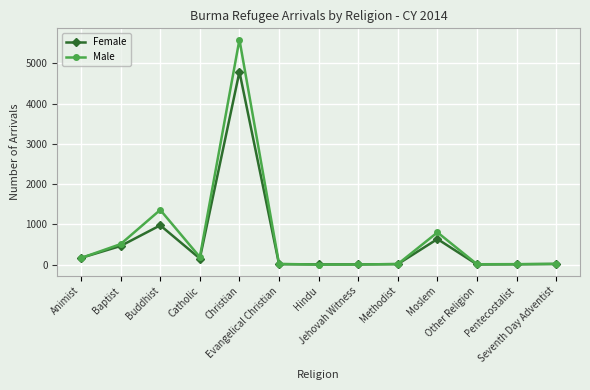

What is the highest value of the Female series?

4789